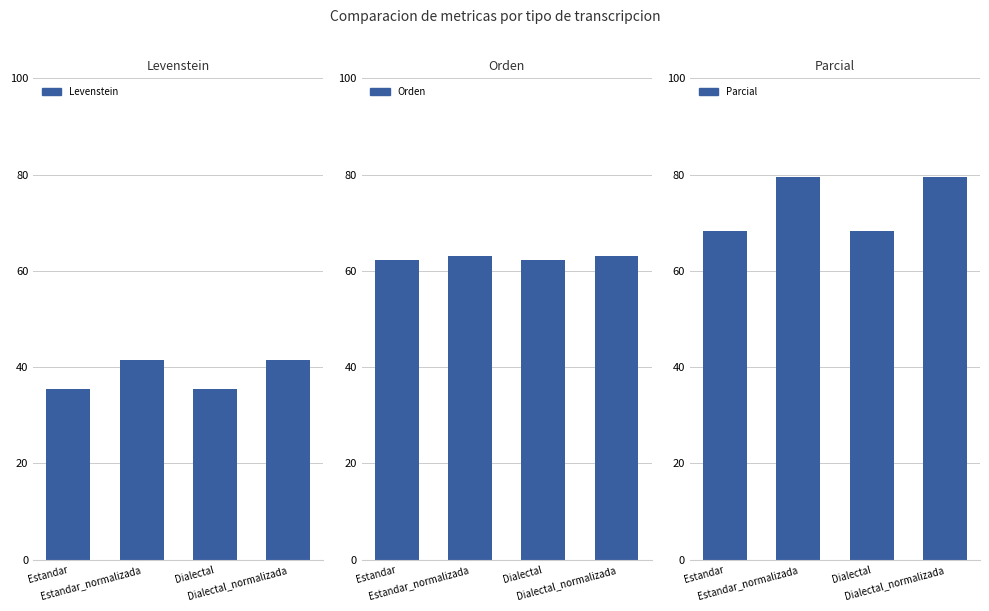

True or false: Parcial has a value of 17.7 at Estandar_normalizada.

False